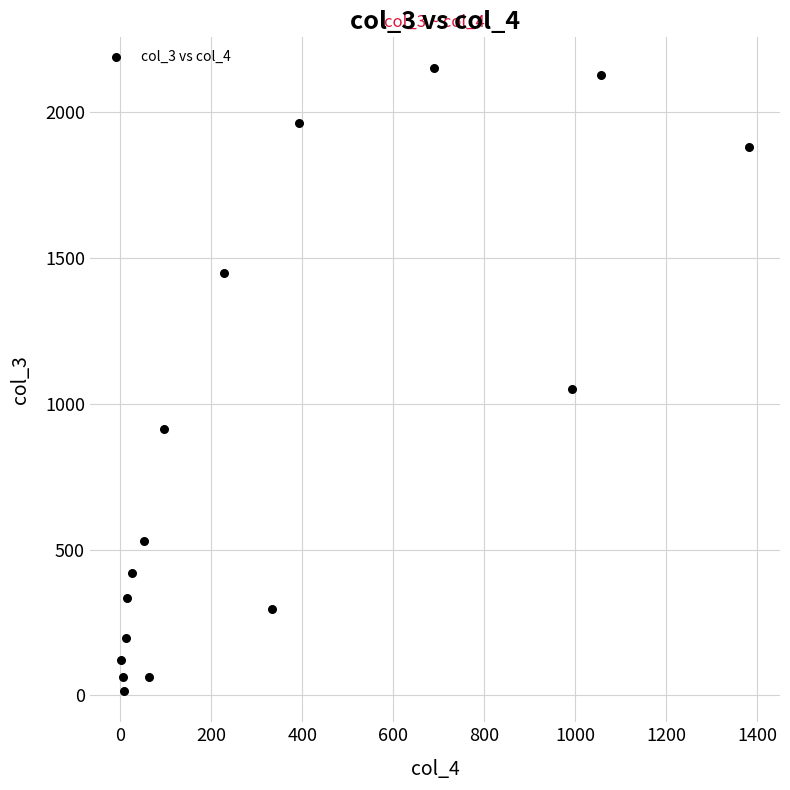

What Y value in the scatter plot is closest to 1083?

1053